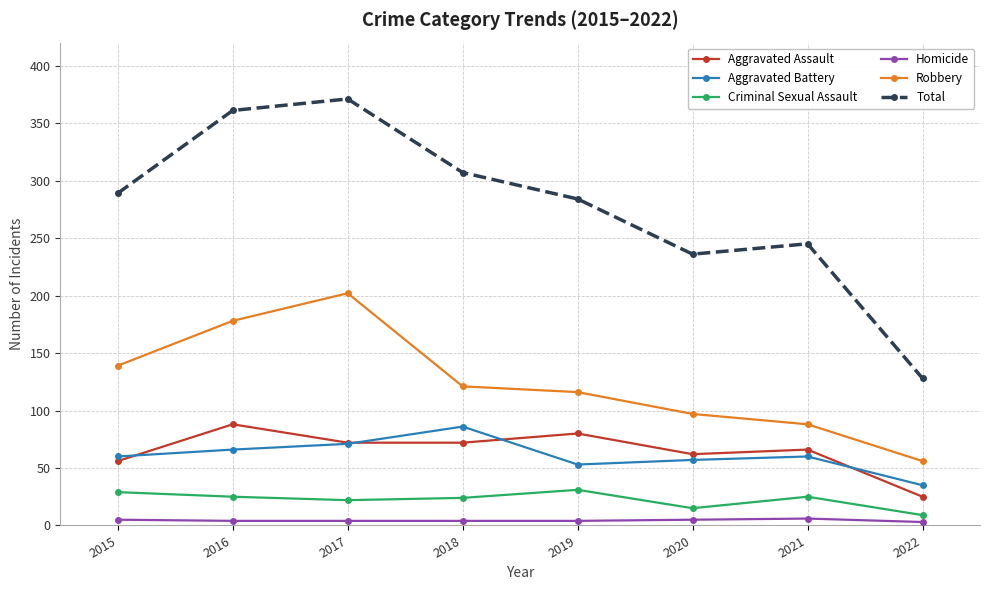

True or false: Robbery and Criminal Sexual Assault cross at least once.

False